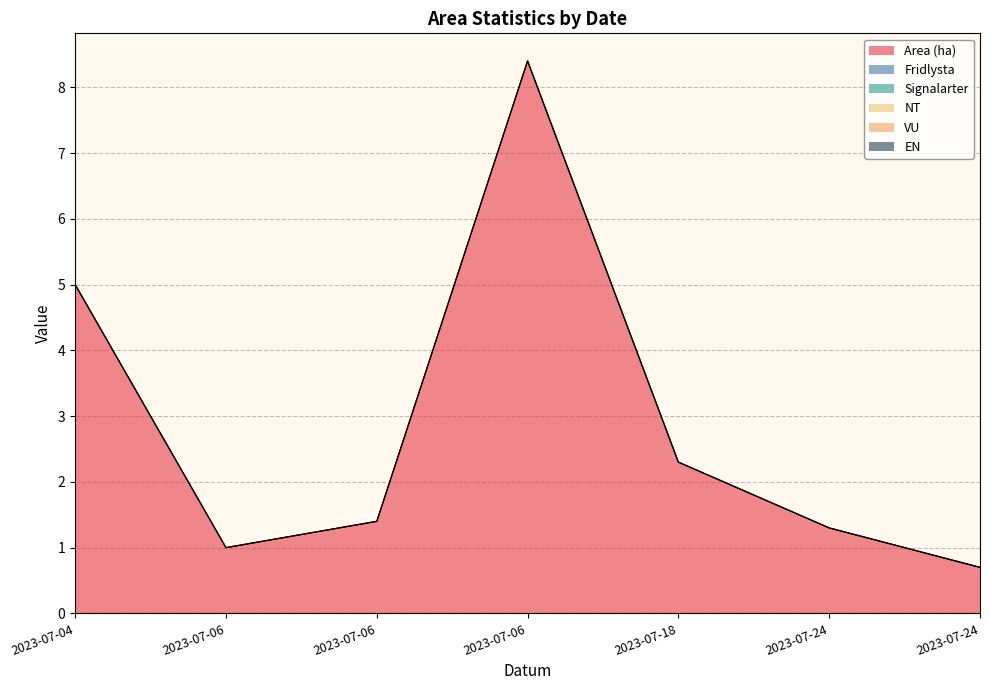

Rank the series at 2023-07-06 from lowest to highest value.

Fridlysta, Signalarter, NT, VU, EN, Area (ha)